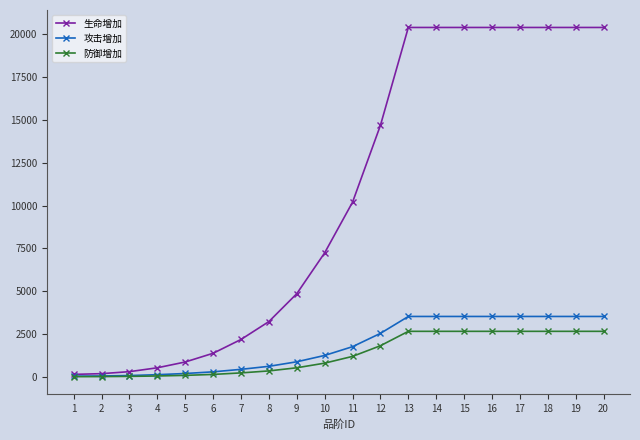

What is the value of the 攻击增加 point at the 6th from the left?

295